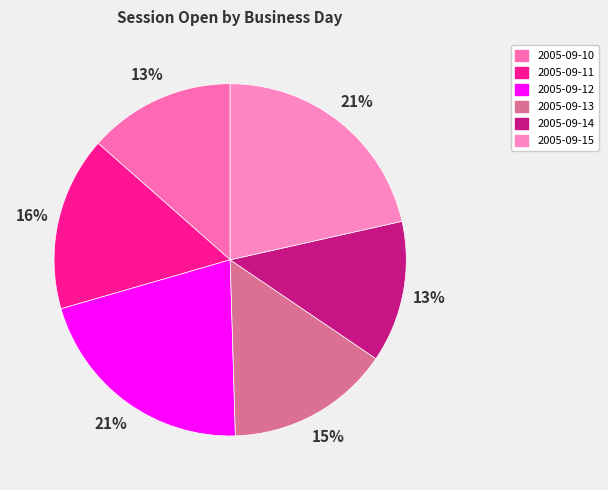

Between 2005-09-15 and 2005-09-12, which is larger?

2005-09-15